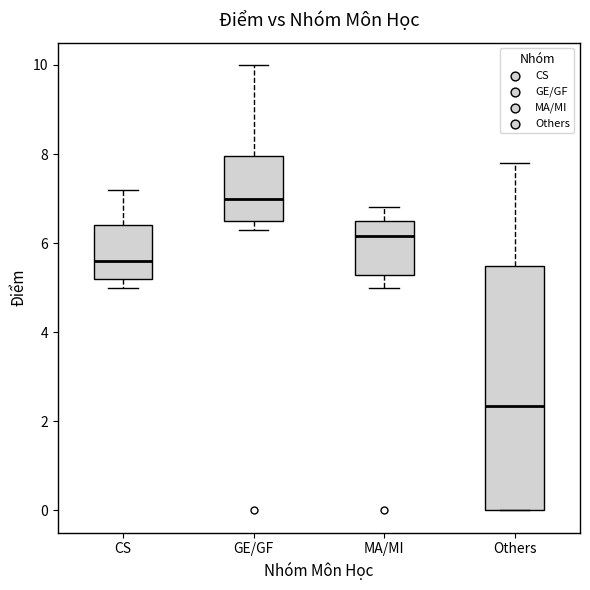

Which box's median line is the lowest?

Others